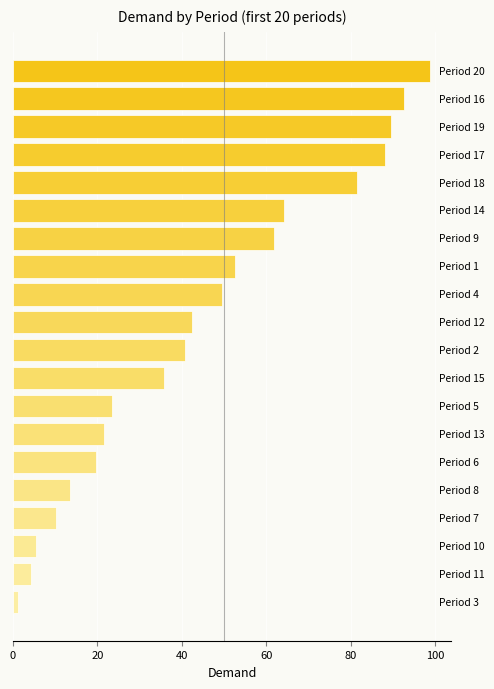

What is the maximum value shown in the chart?

98.9